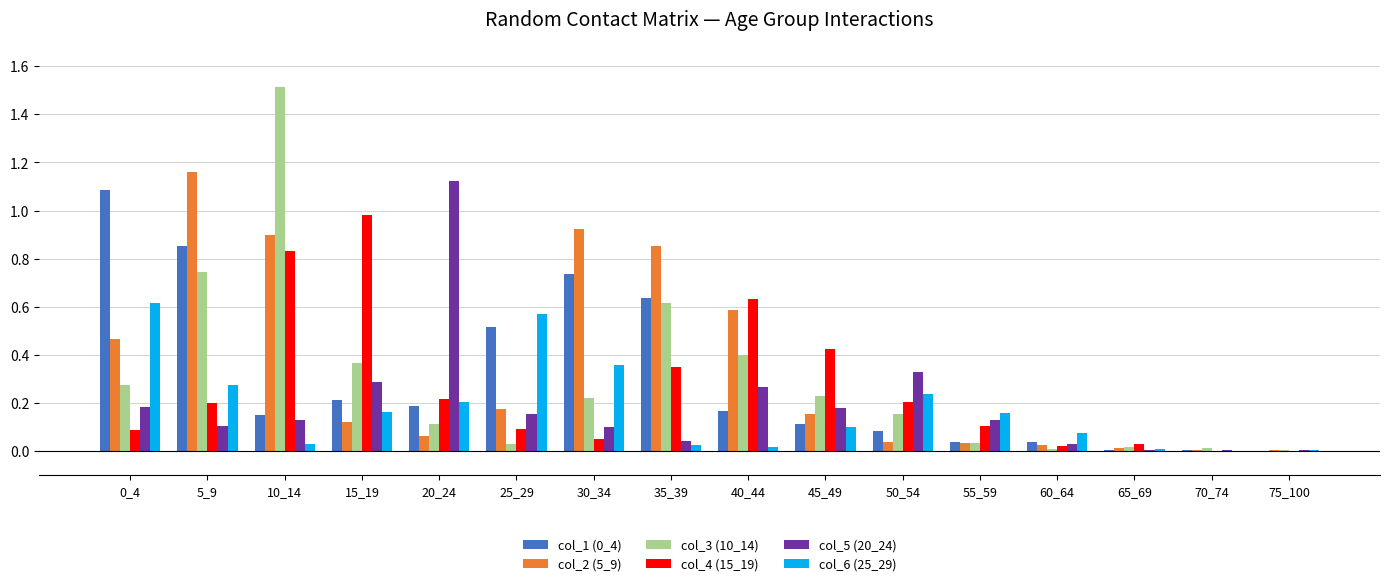

Is the value of col_4 (15_19) at 25_29 greater than the value of col_1 (0_4) at 10_14?

No